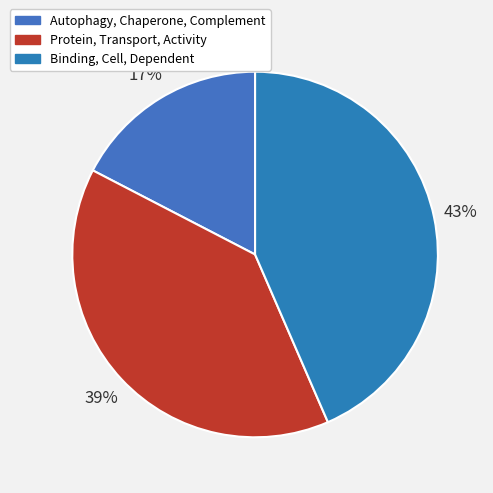

Do Autophagy, Chaperone, Complement and Protein, Transport, Activity together represent more than half of the pie?

Yes